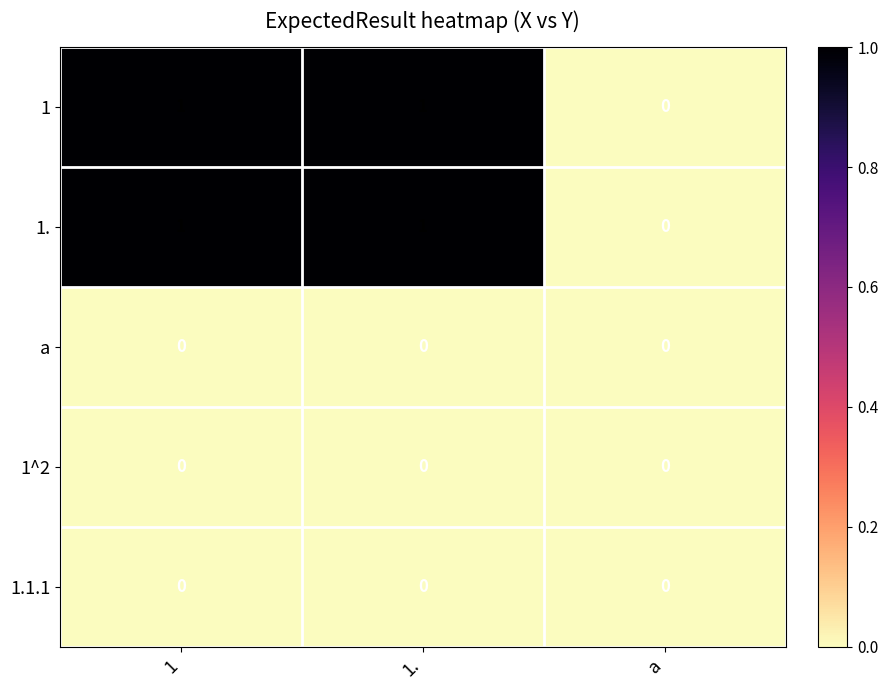

What is the total value across all series at 1?

2